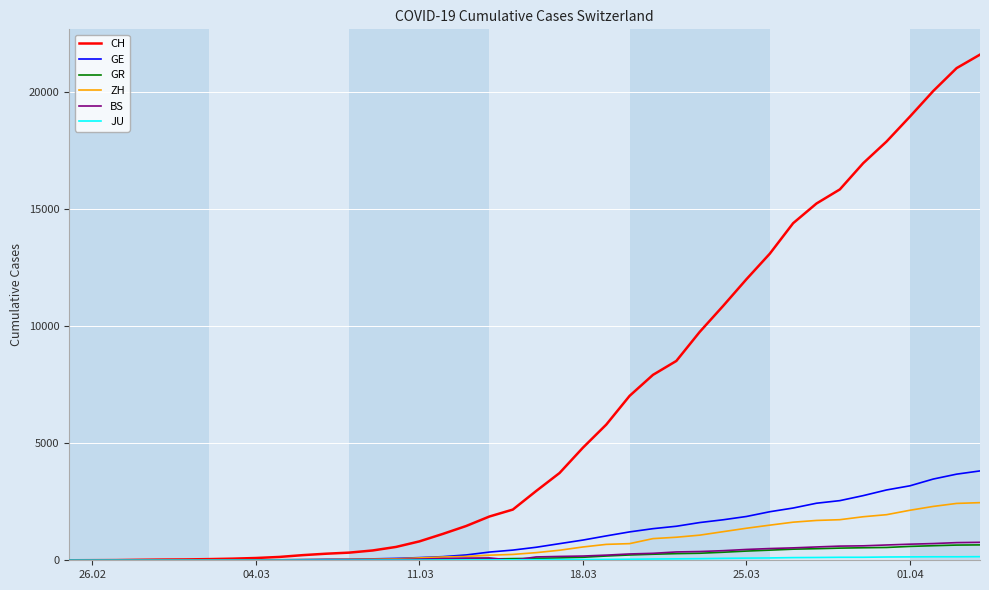

What is the maximum value for GR?

657